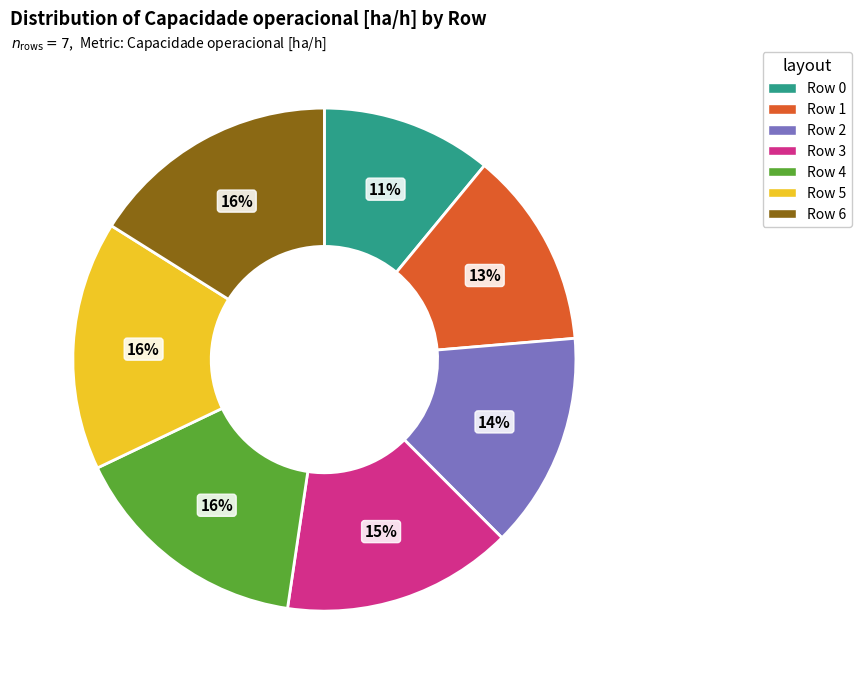

Count the number of slices in the pie.

7